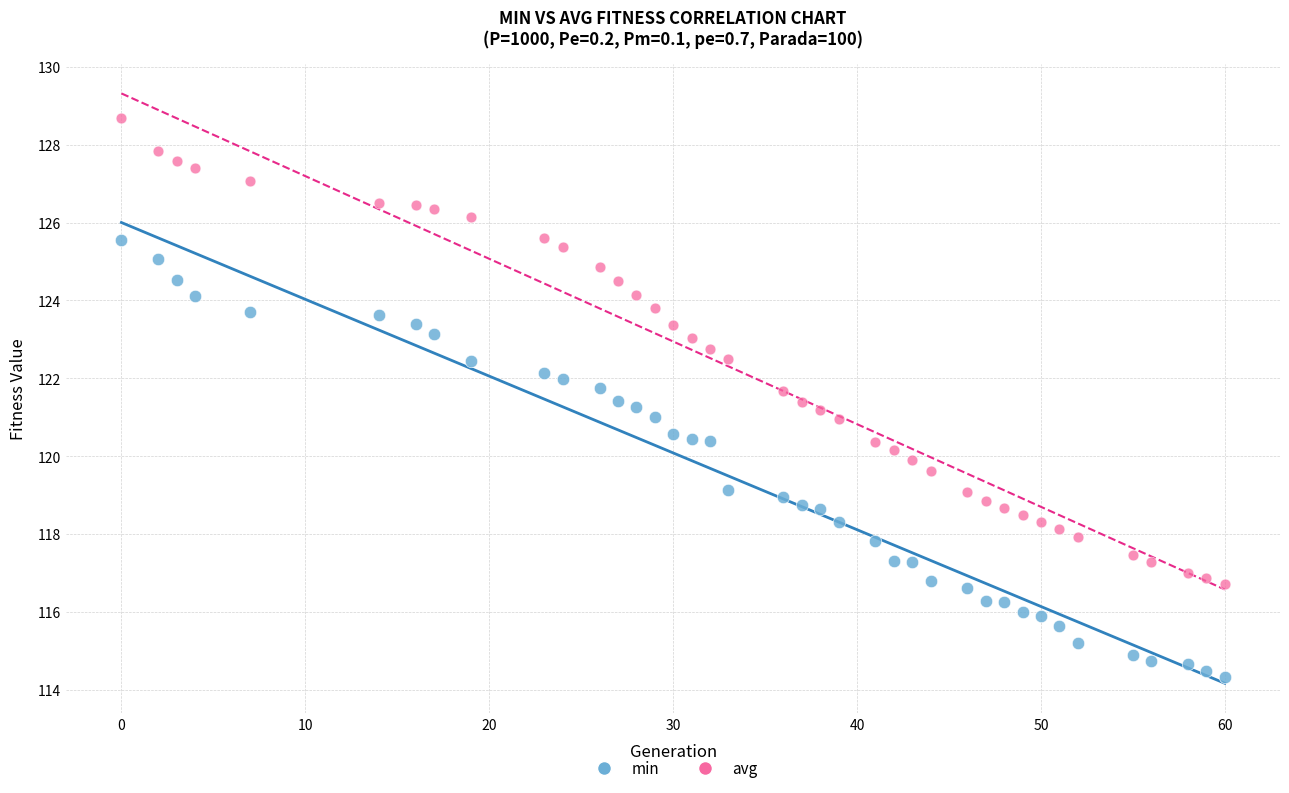

Which series contains the highest Y value?

avg